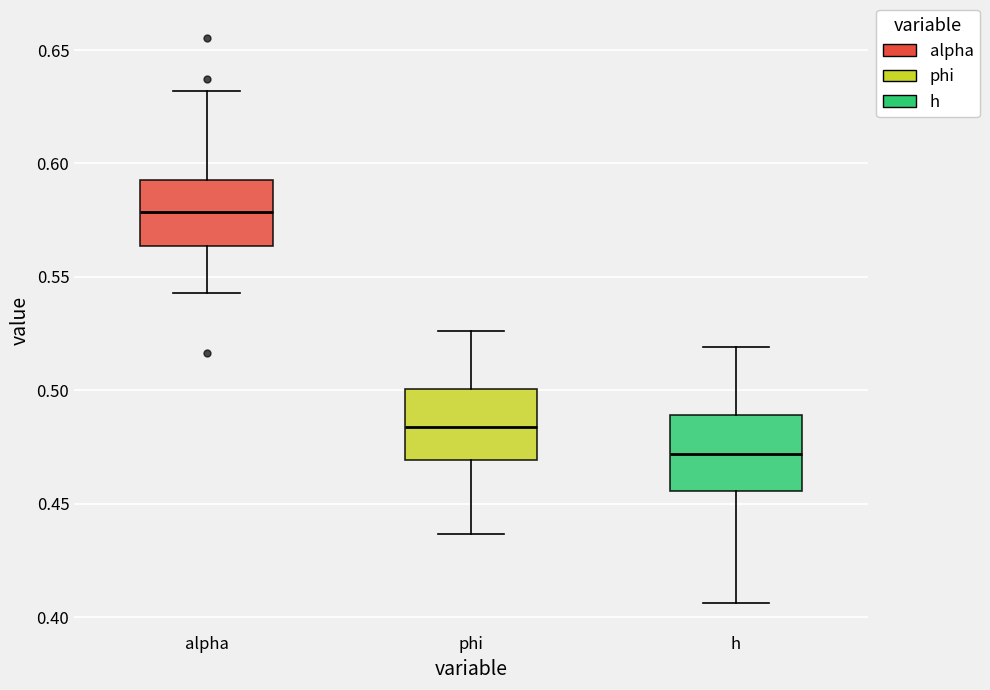

Which box's median line is the highest?

alpha